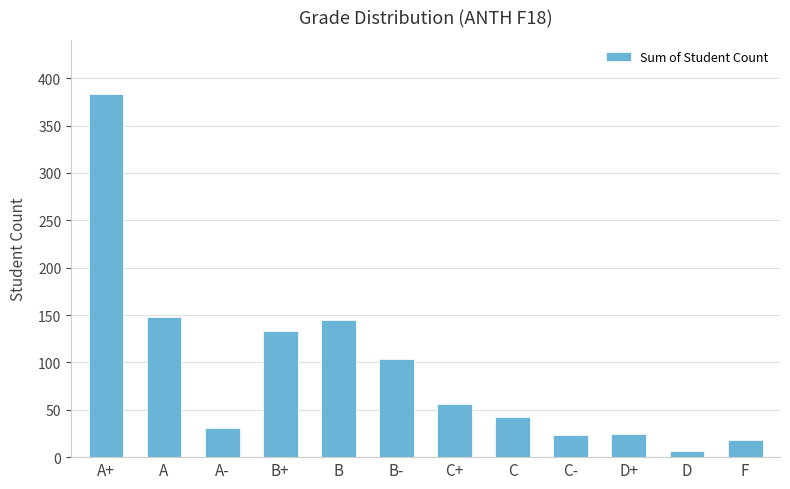

What is the difference between the second highest and minimum values?

142